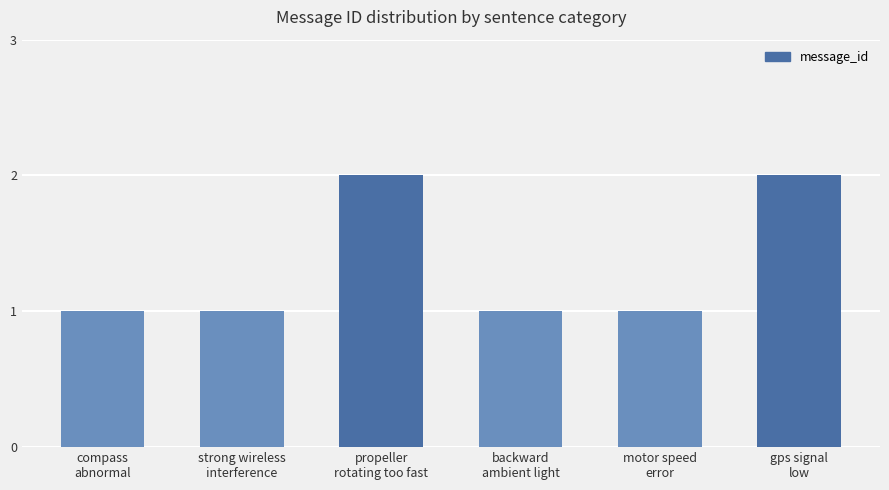

What is the maximum value shown in the chart?

2